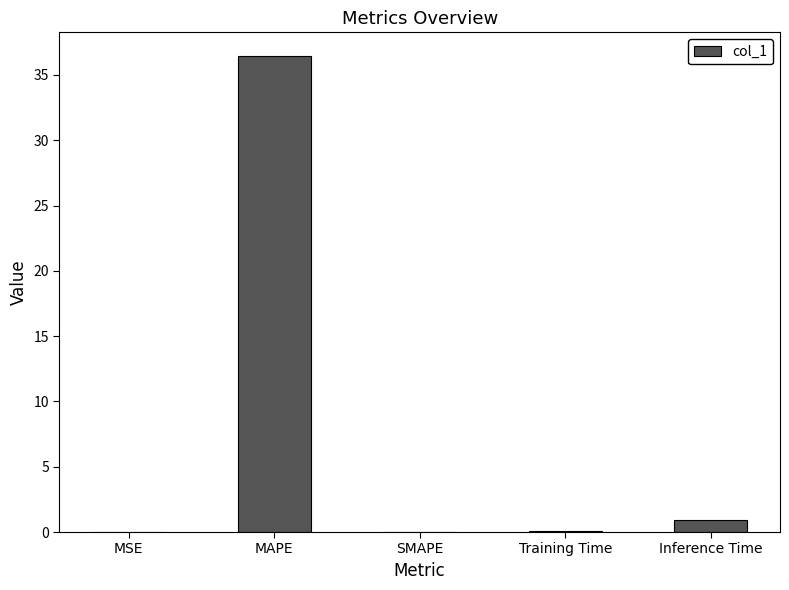

What is the sum of the values at MSE and Inference Time?

1.0